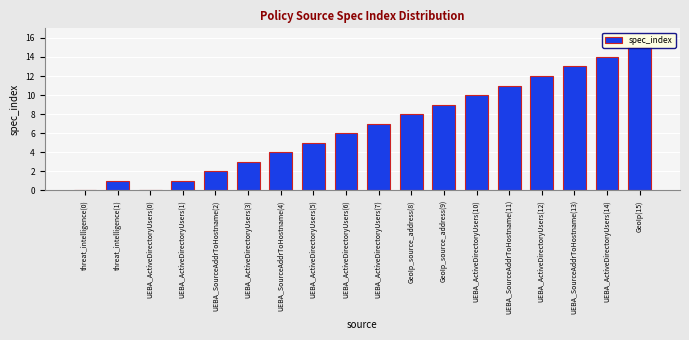

What value does the data have at UEBA_SourceAddrToHostname(2)?

2